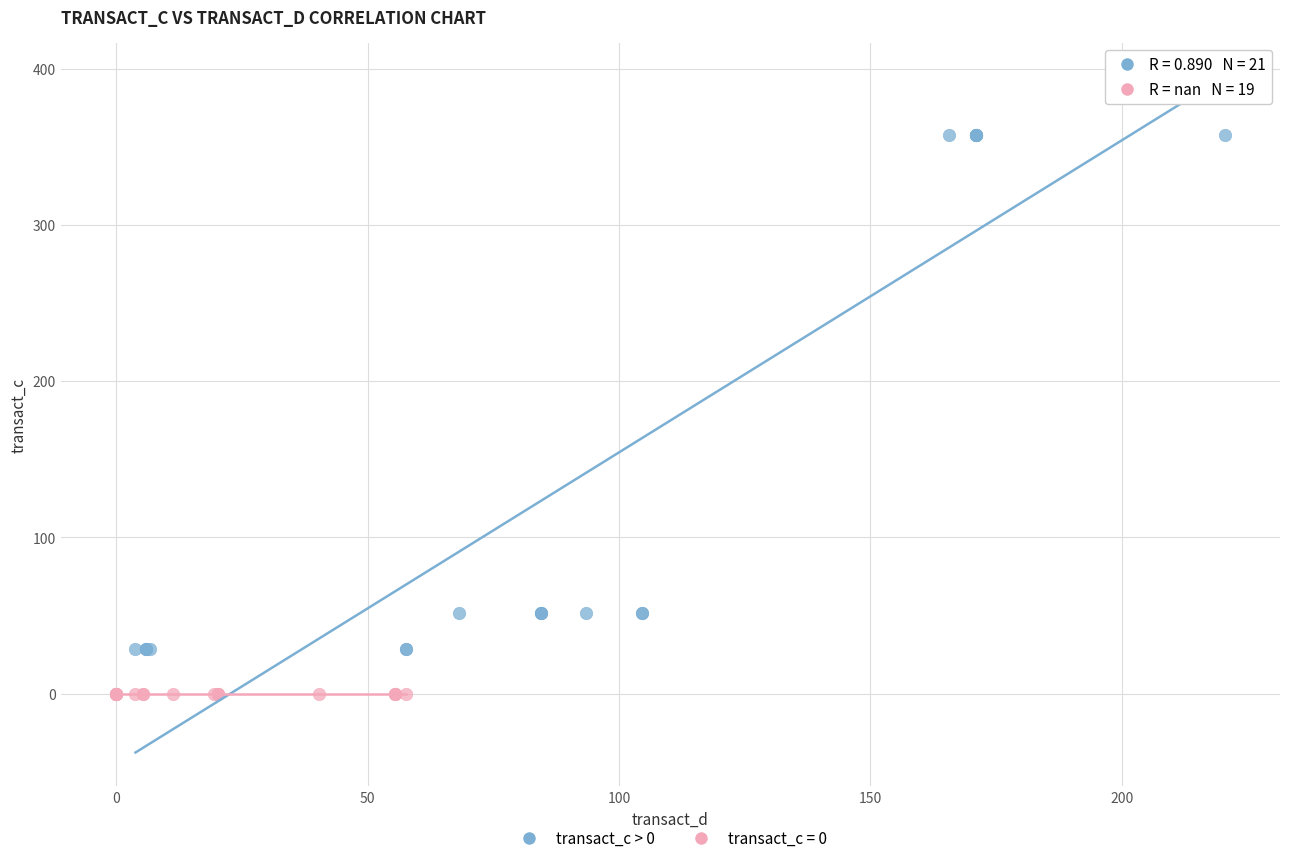

Which series reaches the minimum Y coordinate?

transact_c = 0